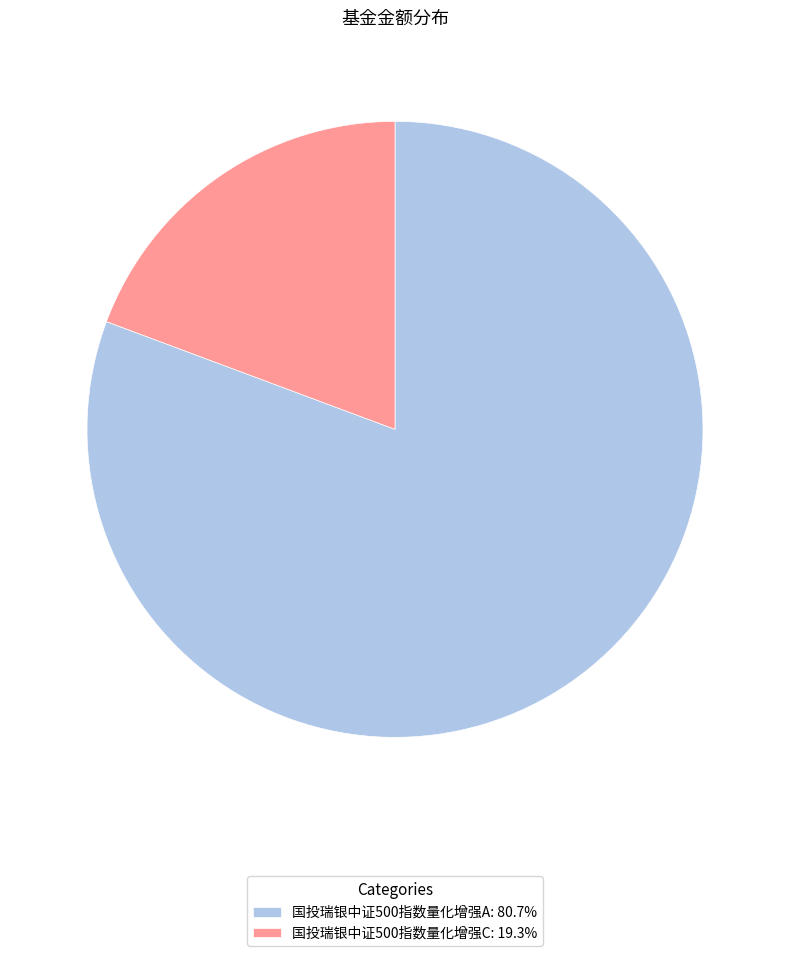

Between 国投瑞银中证500指数量化增强C and 国投瑞银中证500指数量化增强A, which is larger?

国投瑞银中证500指数量化增强A